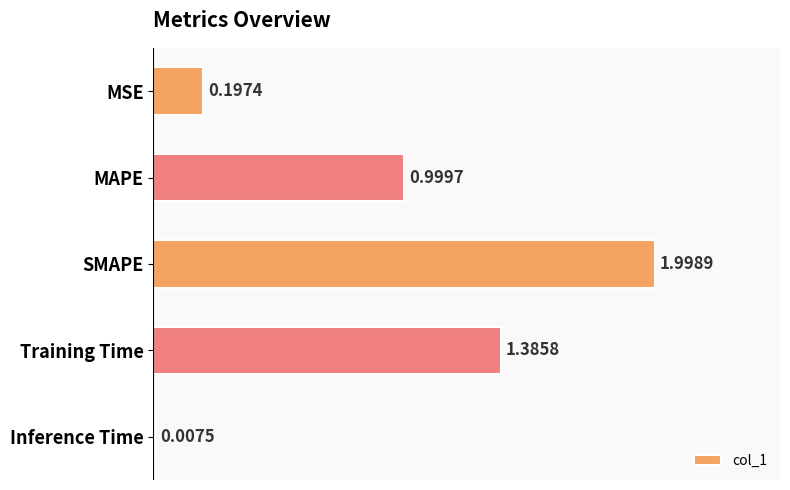

How many bars are there in total?

5